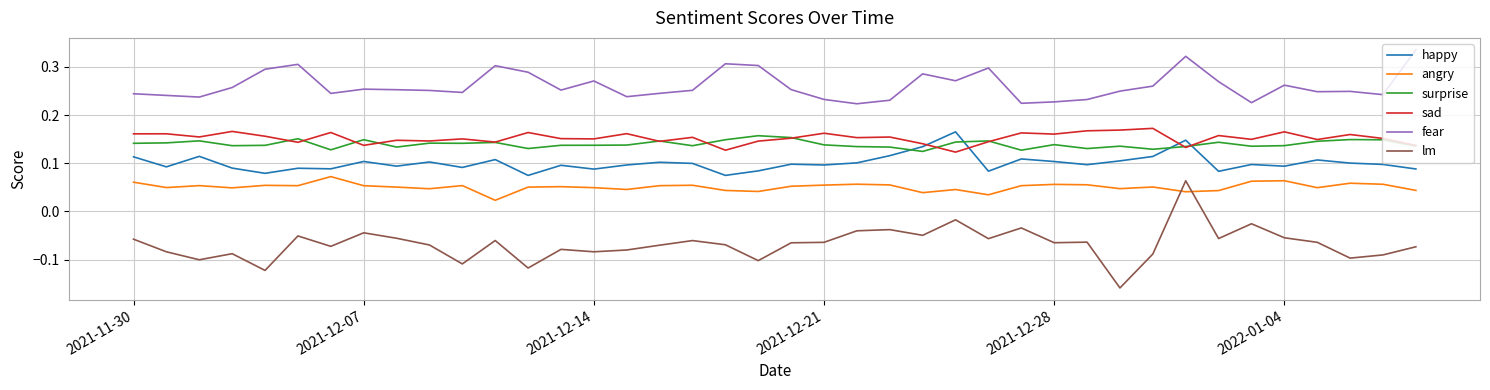

True or false: lm and happy cross at least once.

False